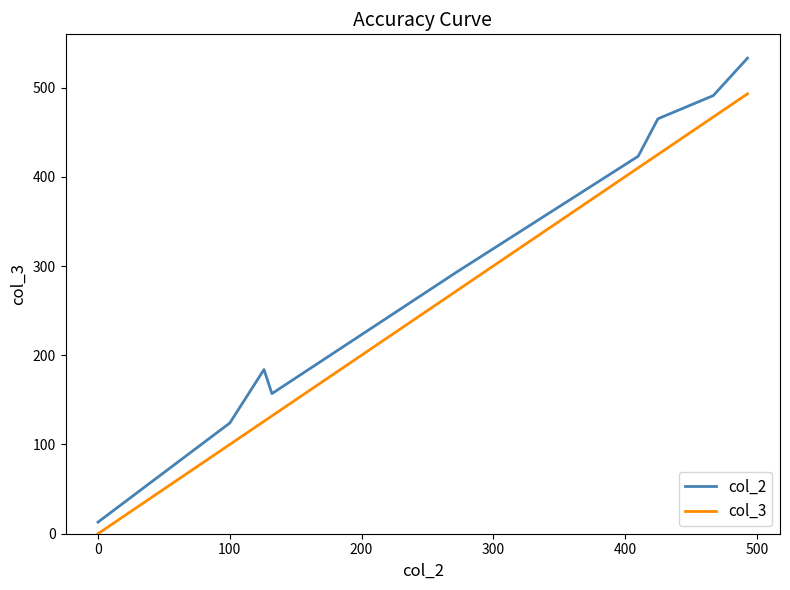

Rank the series by their average value, from lowest to highest.

col_3, col_2